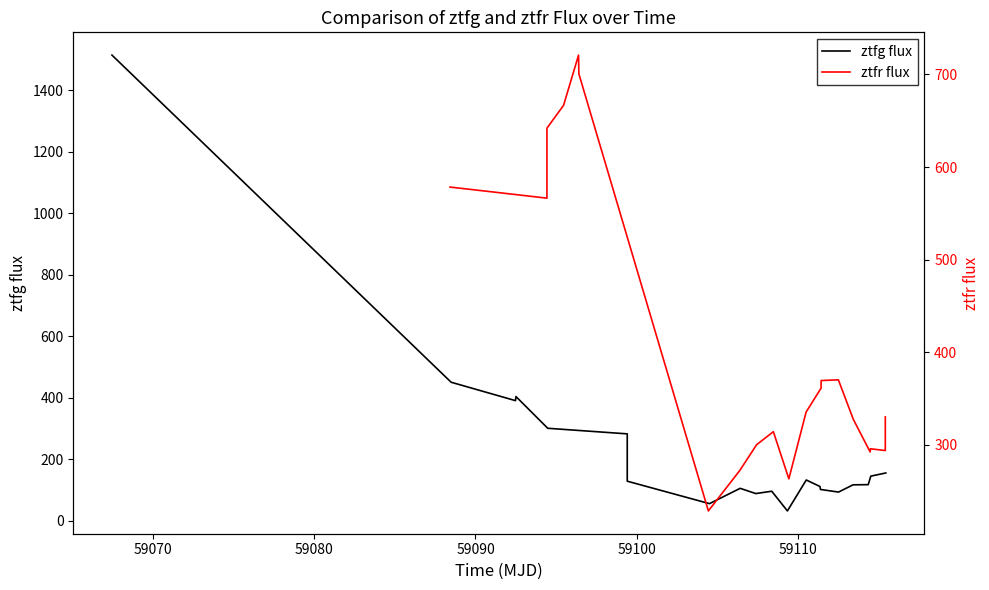

What is the sum of all ztfr flux values?

8227.5